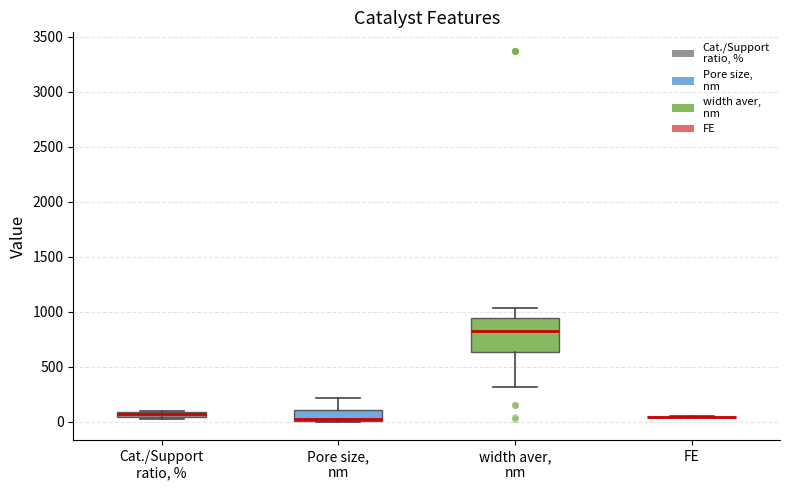

Comparing the boxes themselves (not the whiskers), which one is the tallest?

width aver, nm